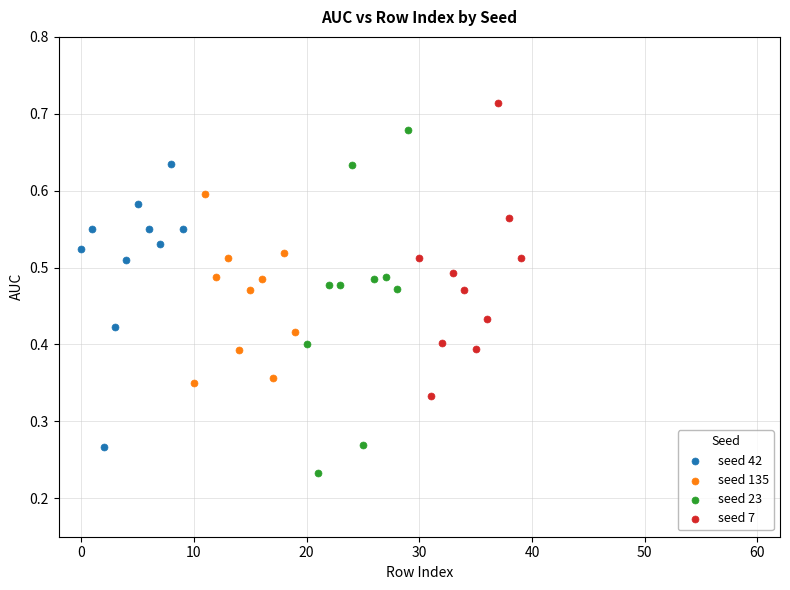

Which series reaches the minimum Y coordinate?

seed 23